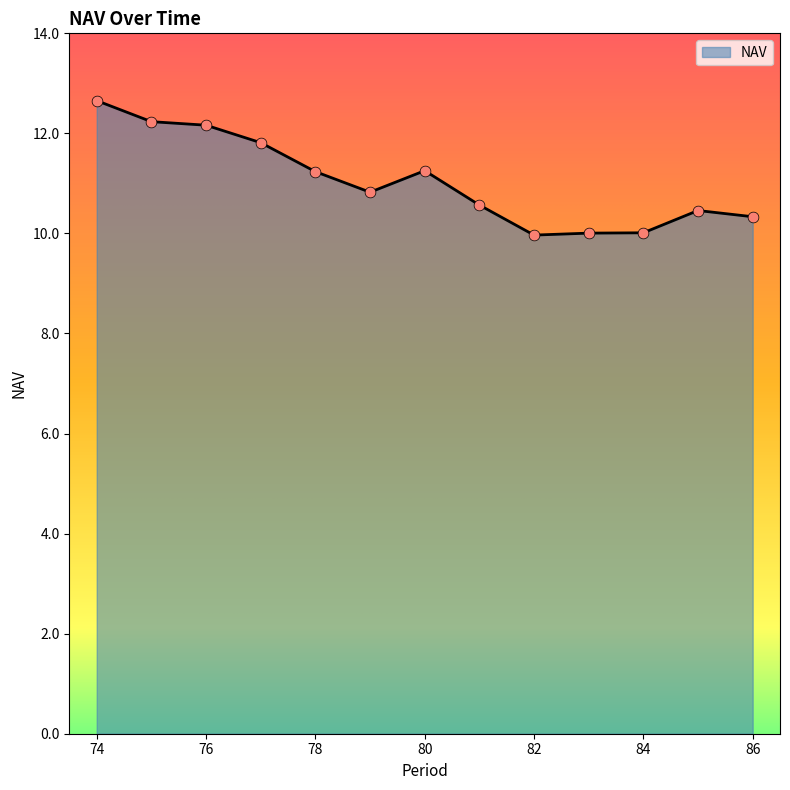

What is the smallest value displayed?

10.0